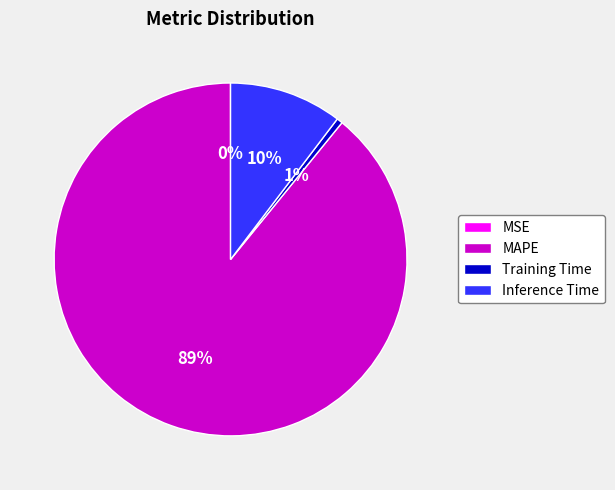

To the nearest percent, what is the average slice percentage?

25%